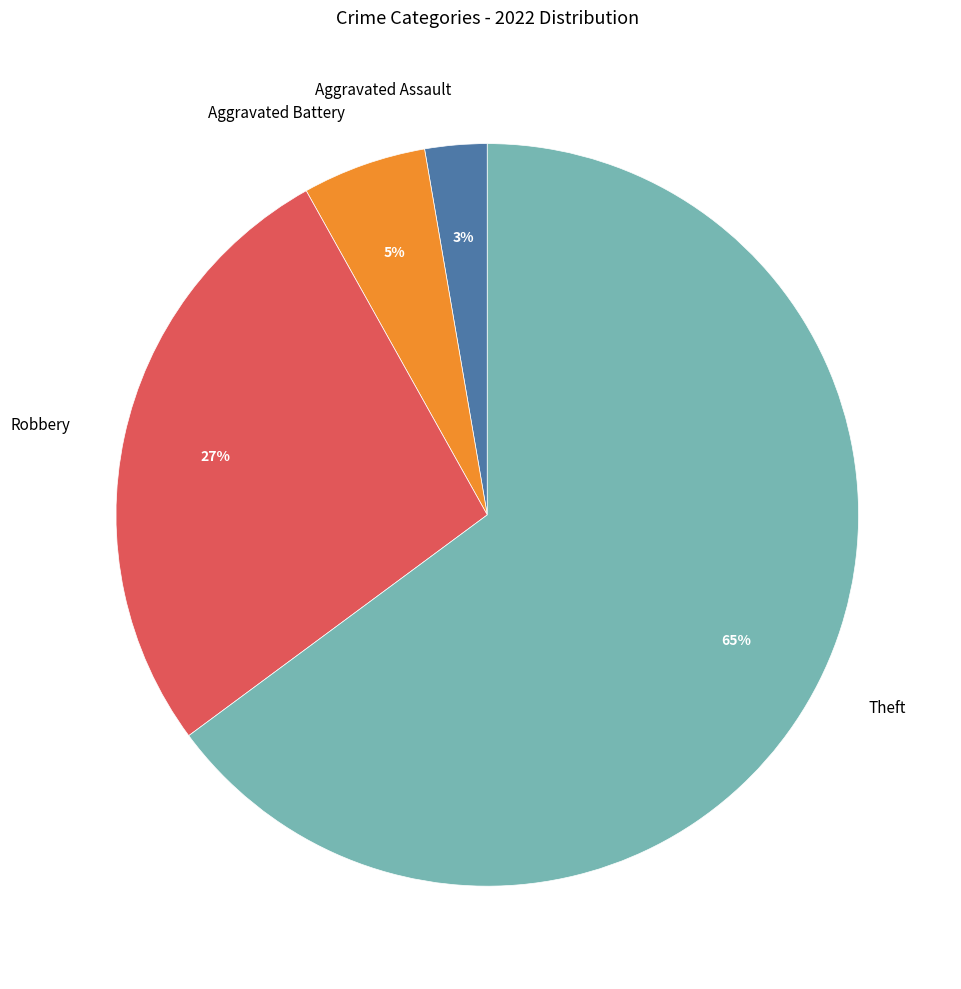

Which category accounts for the majority?

Theft